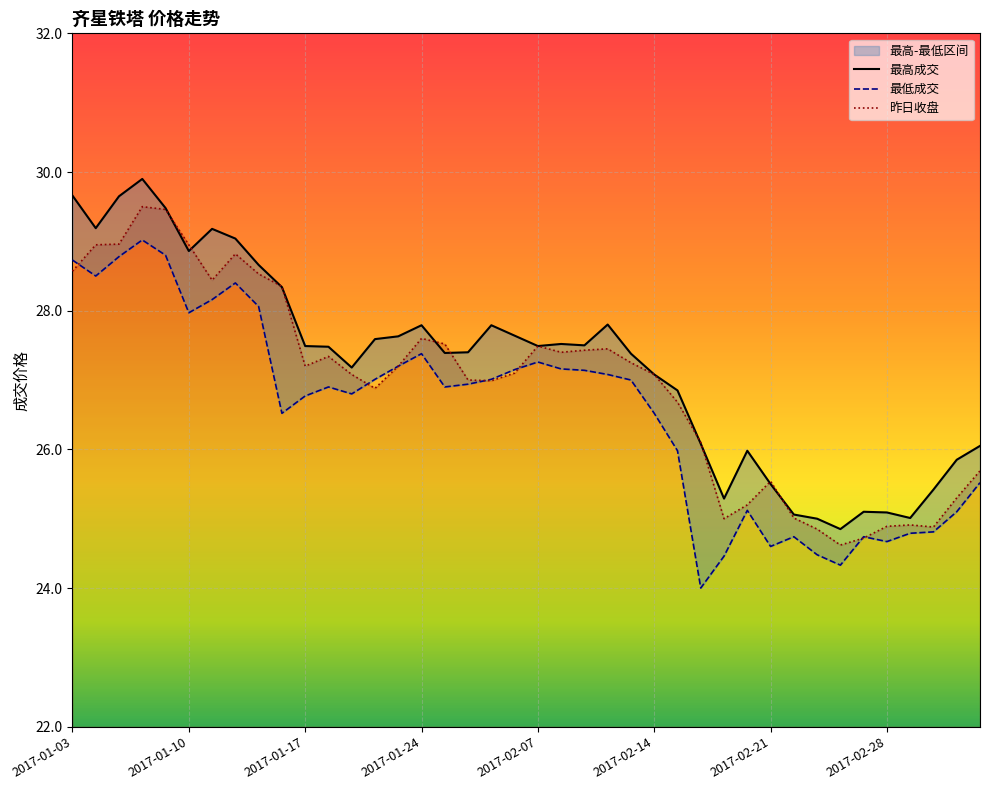

In 最低成交, how many points are lower than both neighbors (excluding endpoints)?

9